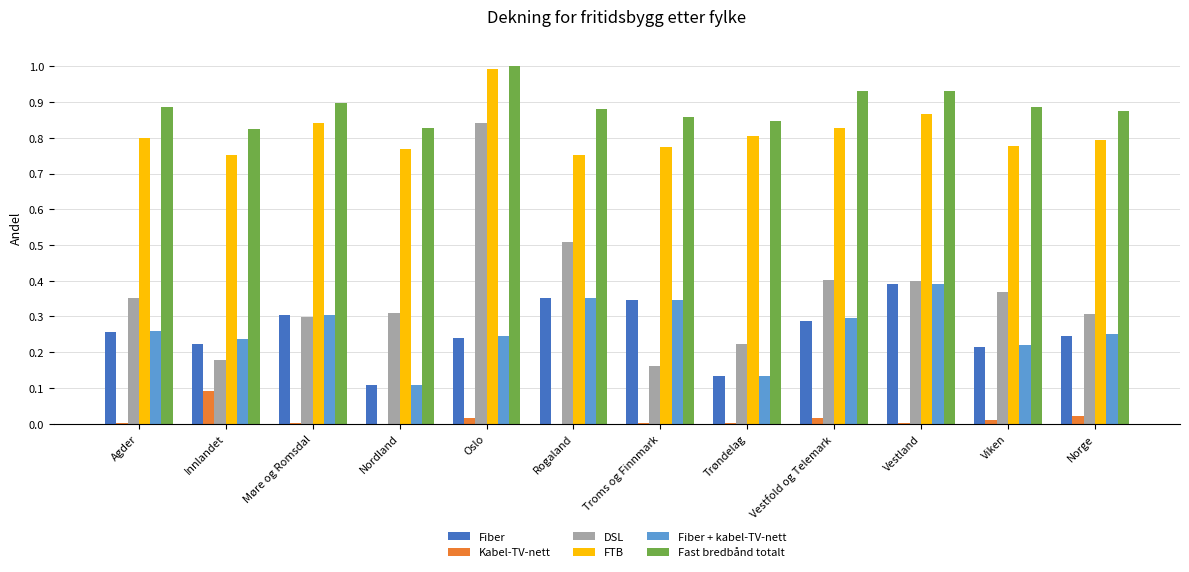

What is the greatest value displayed?

1.0